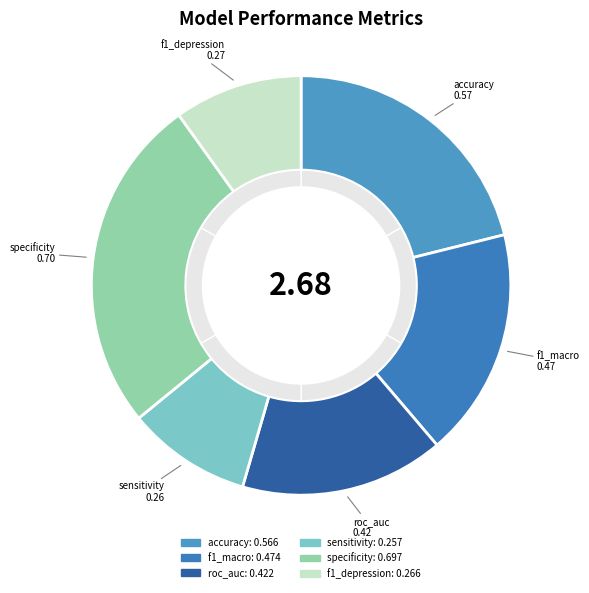

To the nearest percent, what is the average slice percentage?

17%